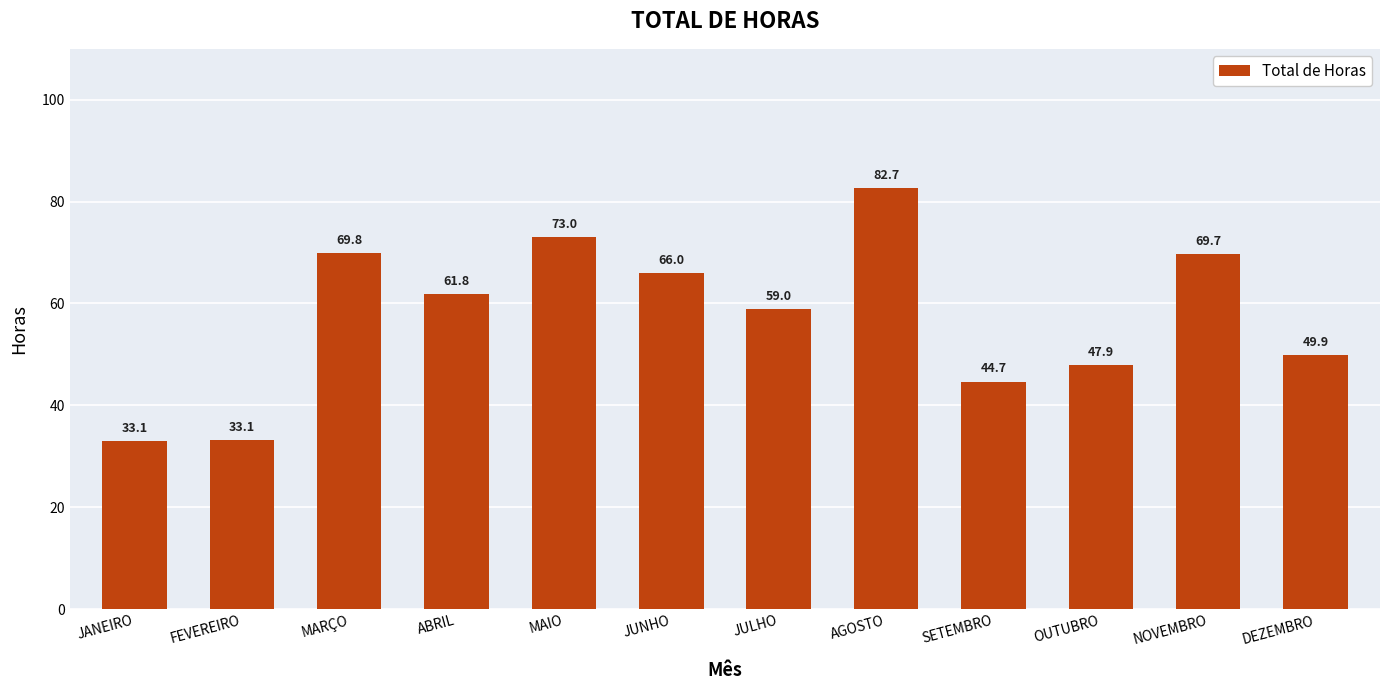

What is the average value?

57.6